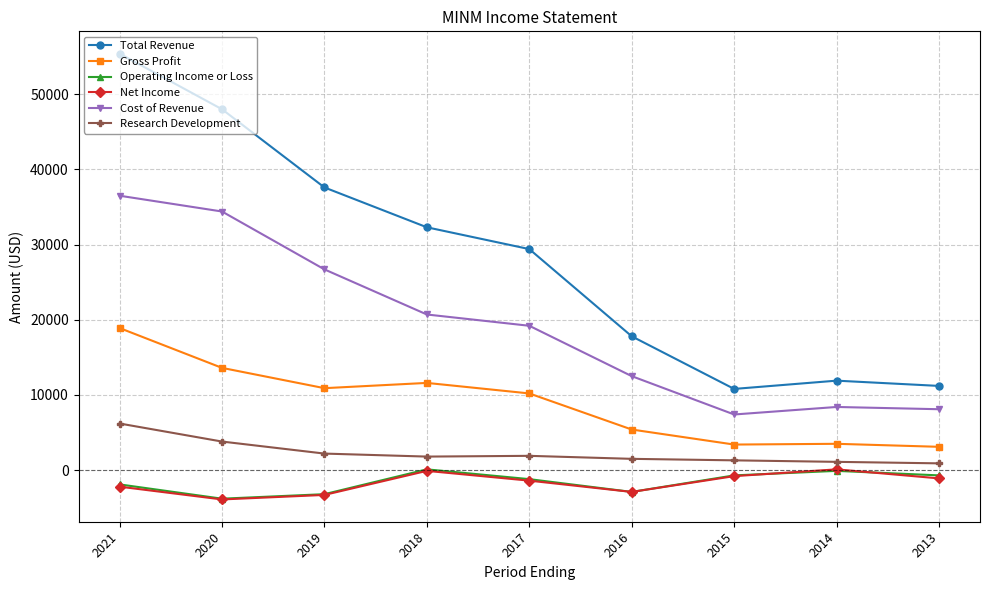

Where is the first local maximum for Total Revenue?

2014